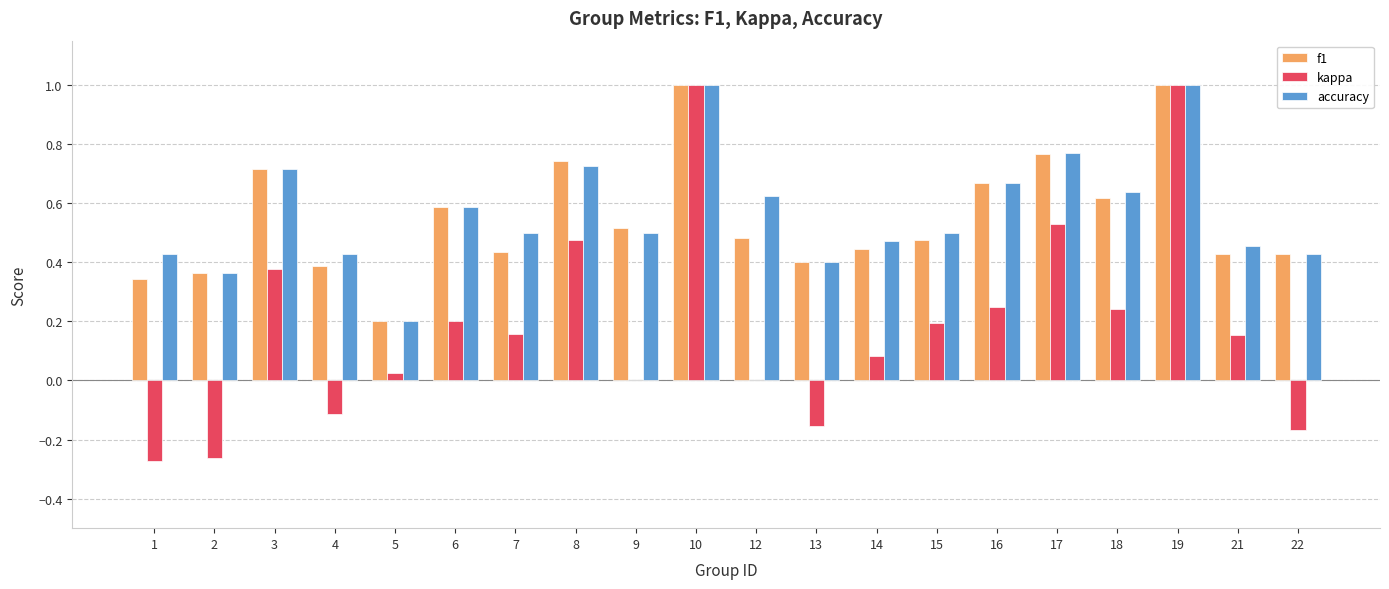

Which series changed the most between 1 and 16?

kappa